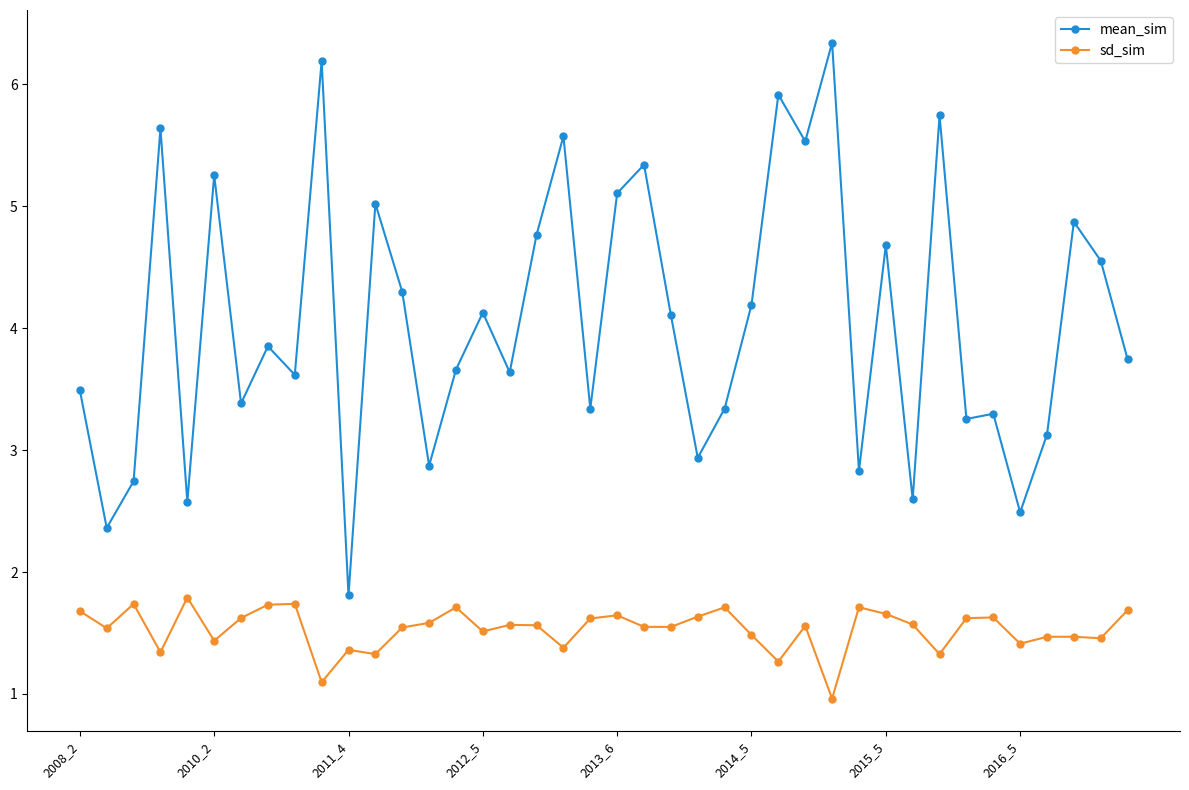

True or false: sd_sim and mean_sim intersect in this chart.

False